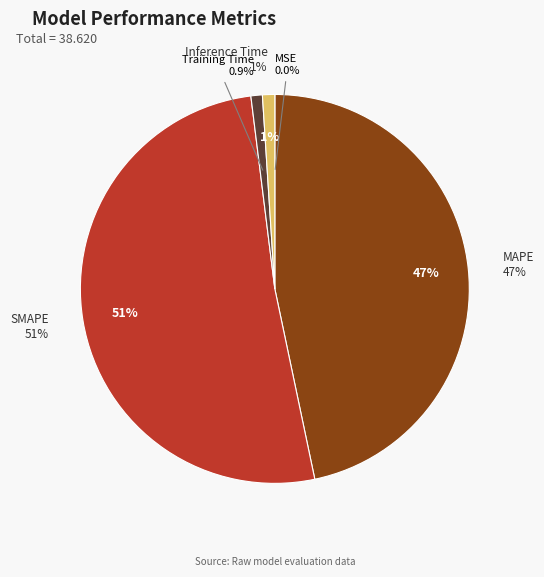

What percentage do MSE and MAPE together represent?

46.7%